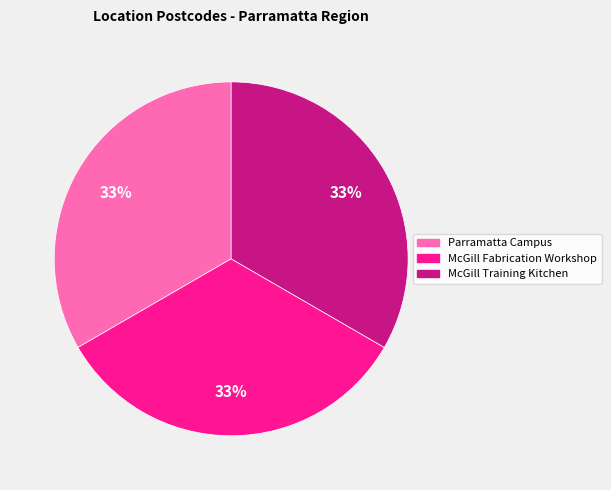

To the nearest percent, what is the average slice percentage?

33%